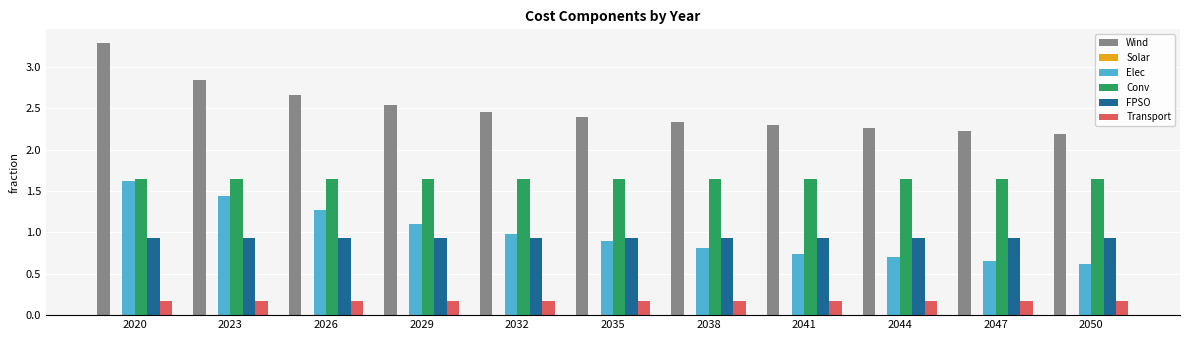

How many distinct data groups are displayed?

6